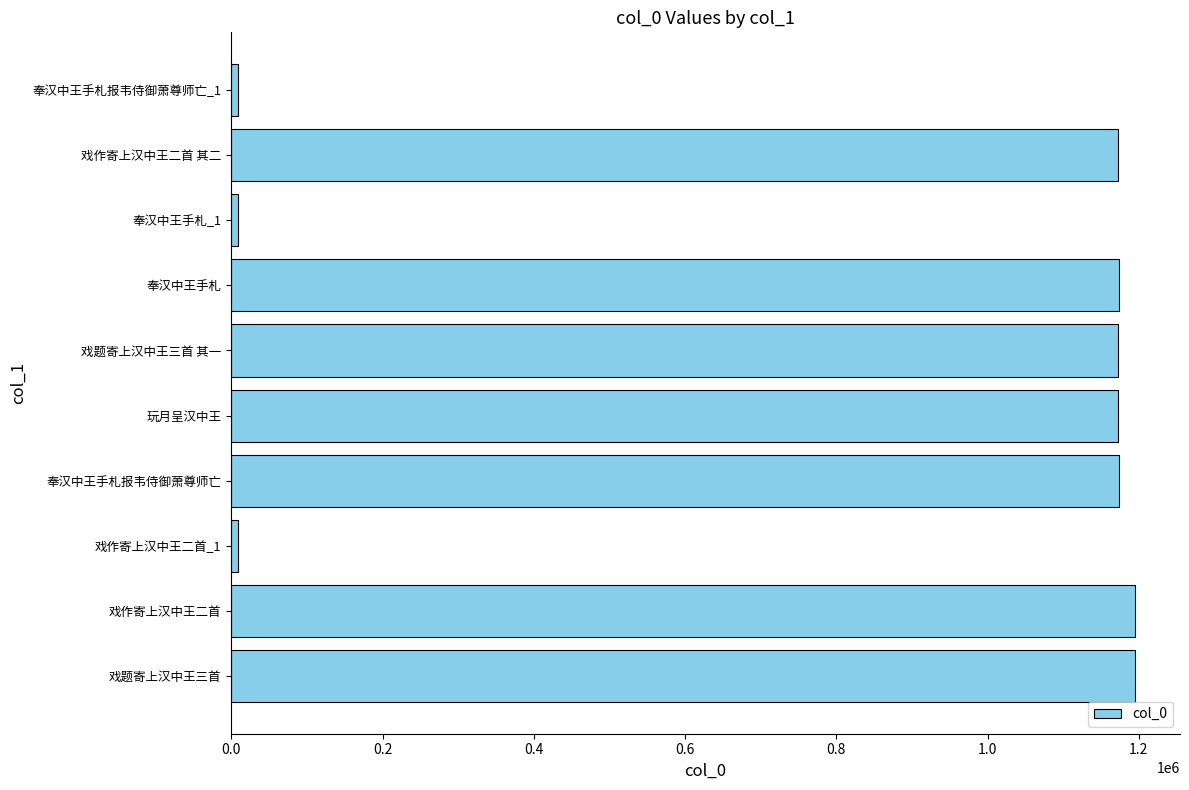

Approximately how many times larger is the value at 戏作寄上汉中王二首 其二 compared to 戏作寄上汉中王二首?

1.0